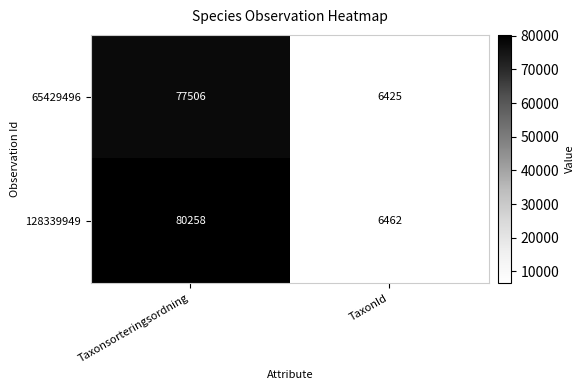

Reading left to right, what are all the values shown in this chart?

65429496: 77506	6425
128339949: 80258	6462